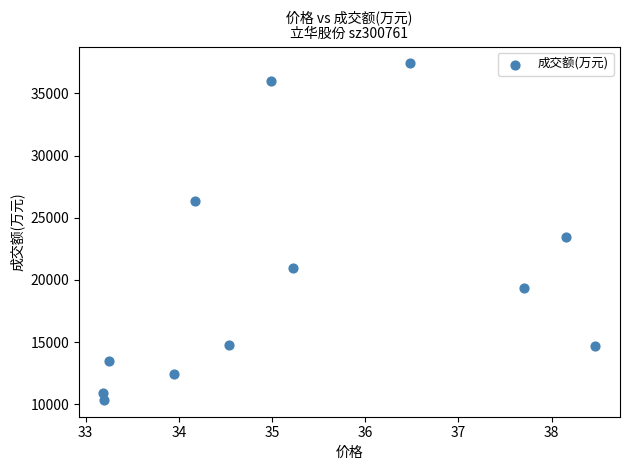

What is the average Y value?

20005